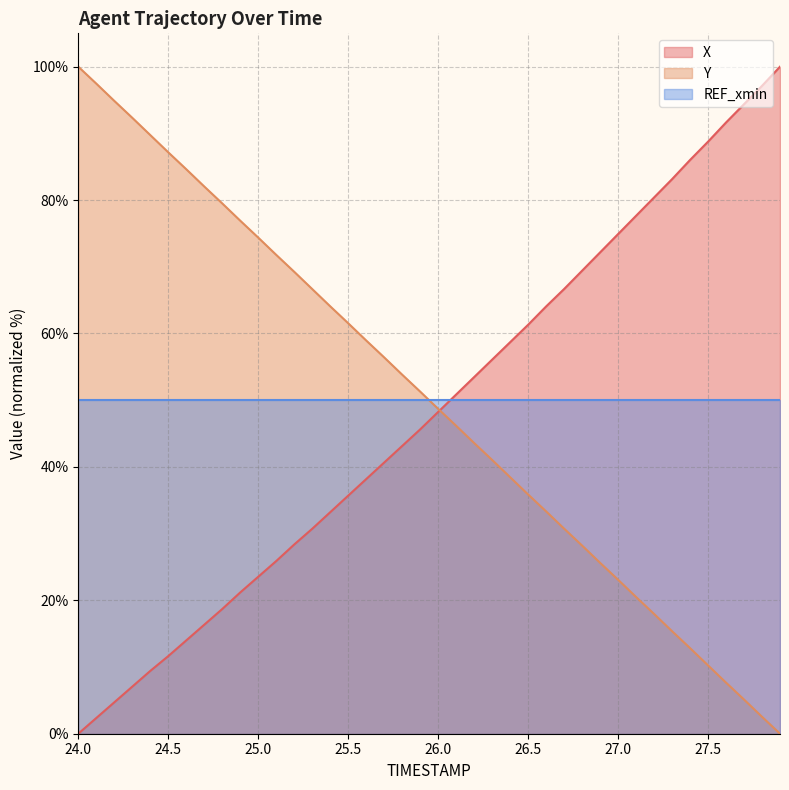

What is the sum of the Y values at 27.7 and 24.7?

87.2